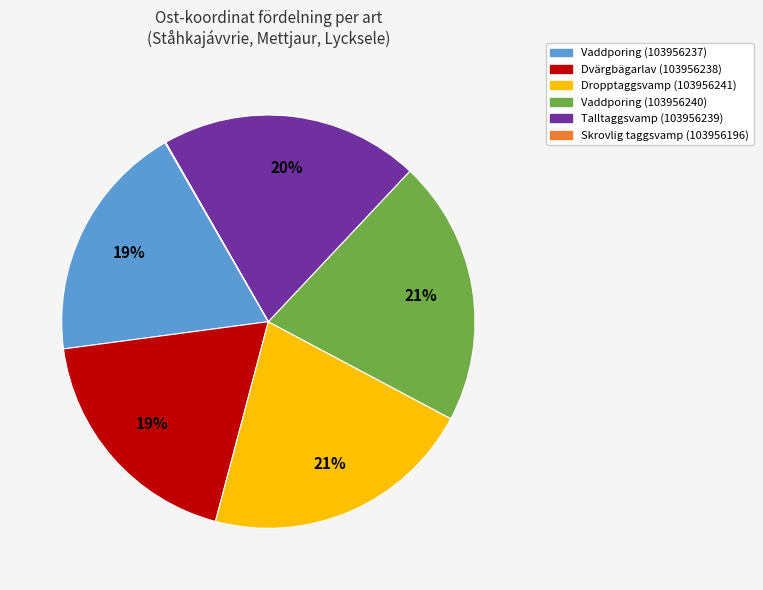

True or false: Vaddporing (103956240) accounts for 11% of the total.

False